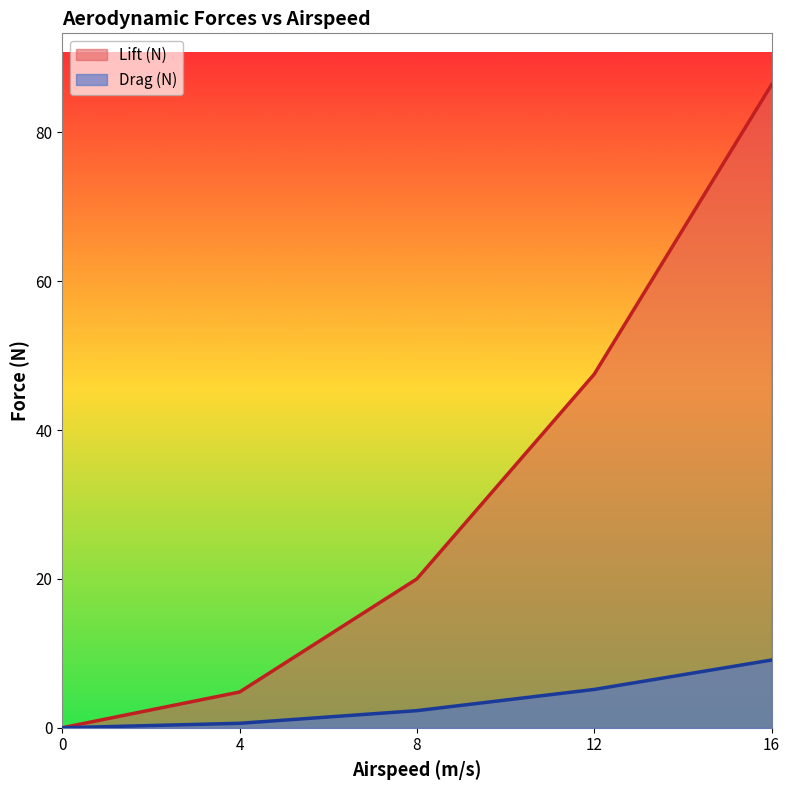

Does the chart display data point markers on the line(s)?

No